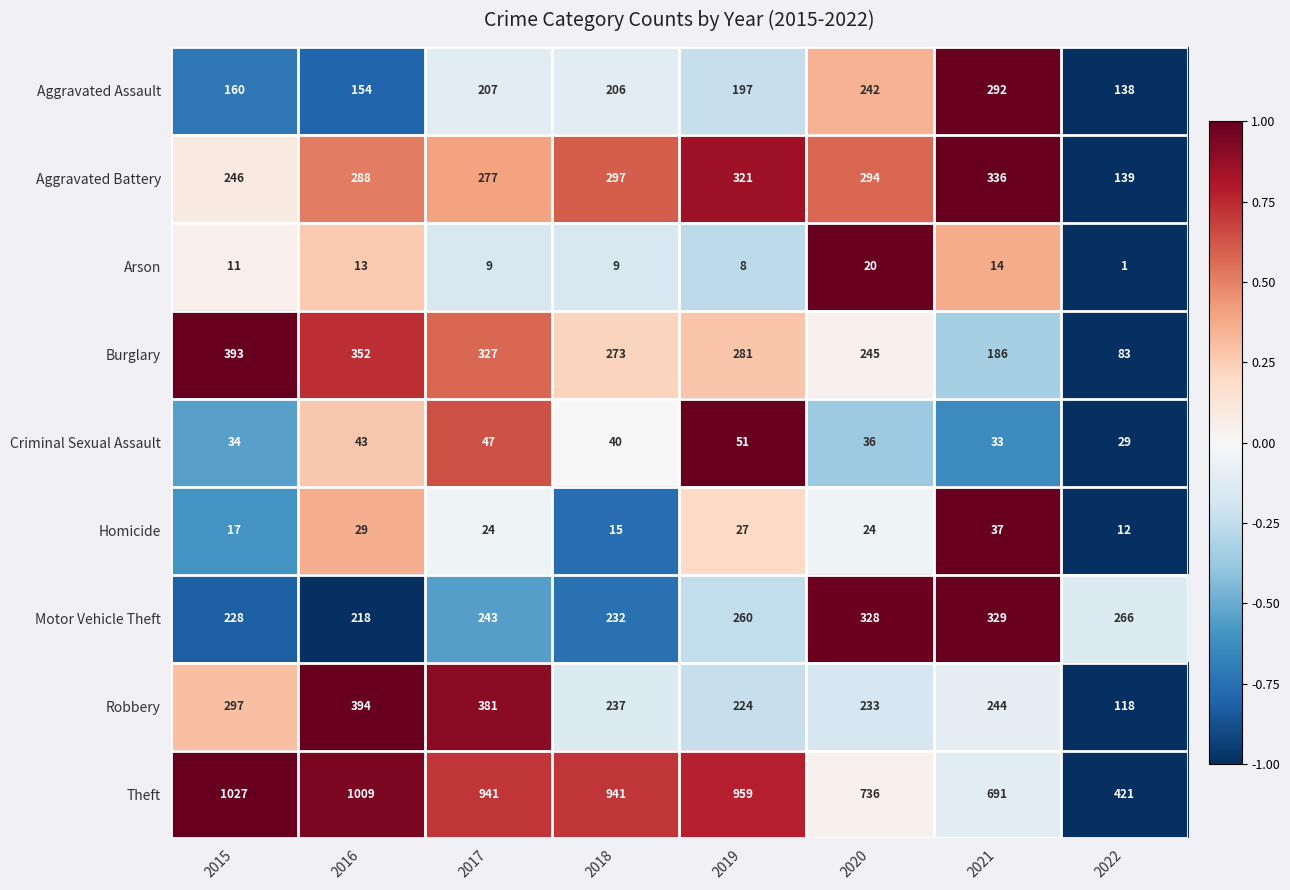

The value of Criminal Sexual Assault at 2015 is 21. True or false?

False